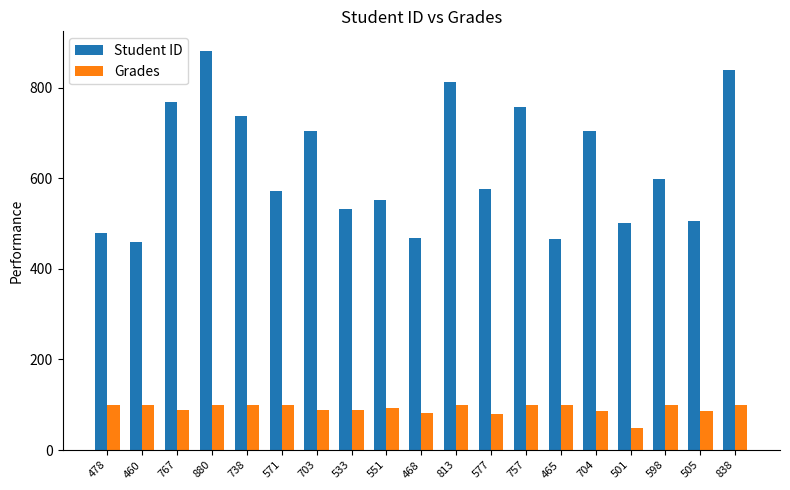

The Student ID series shows 828.6 at 468. True or false?

False